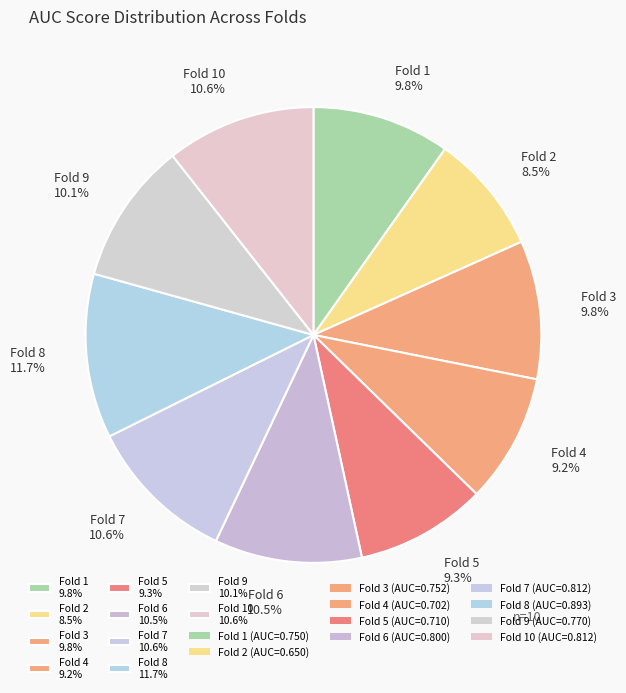

To the nearest percent, what is the average slice percentage?

10%